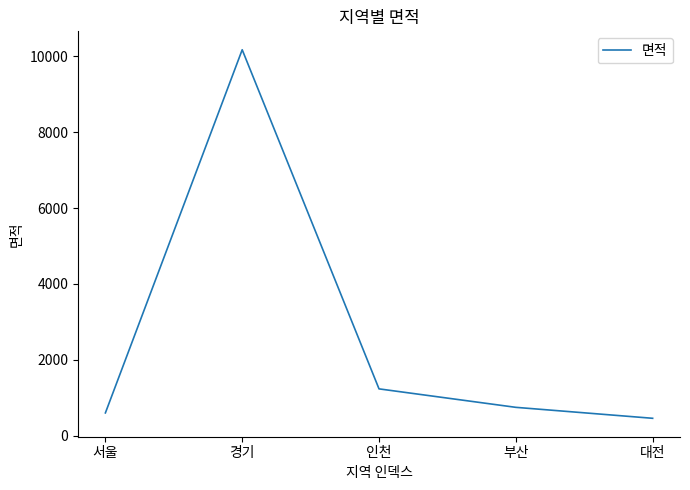

Where does the data first go above 747?

경기